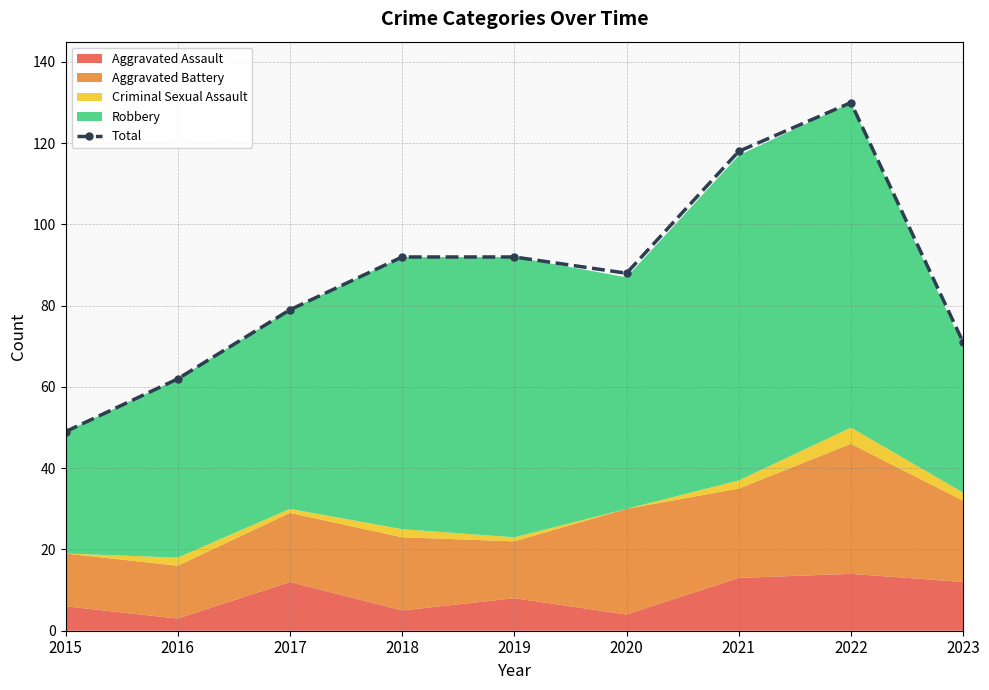

Which category has the highest value across all series?

2022